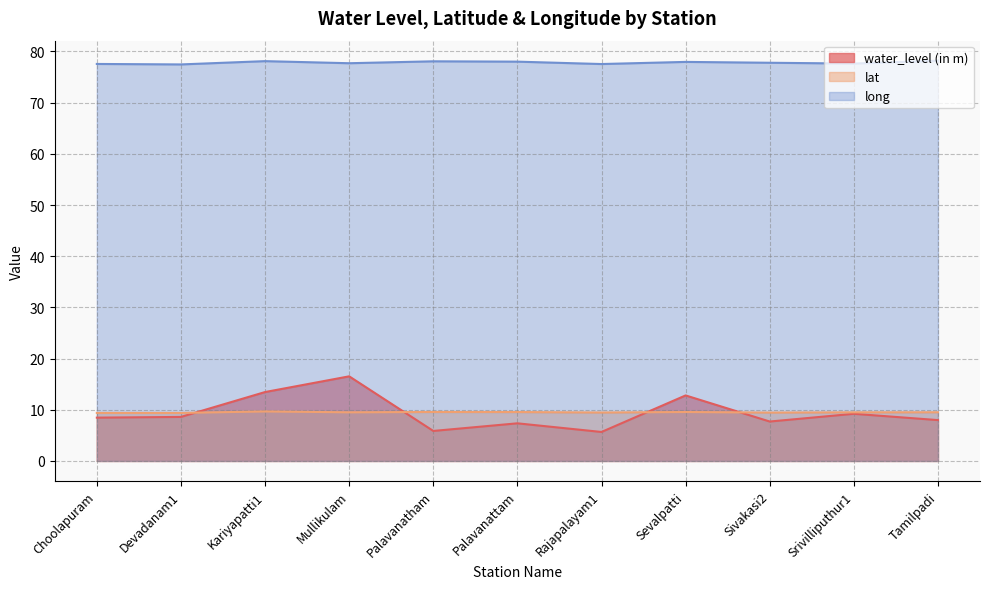

Reading left to right, transcribe all the data shown in this chart.

water_level (in m): Choolapuram=8.5	Devadanam1=8.6	Kariyapatti1=13.5	Mullikulam=16.5	Palavanatham=5.9	Palavanattam=7.3	Rajapalayam1=5.7	Sevalpatti=12.8	Sivakasi2=7.7	Srivilliputhur1=9.2	Tamilpadi=8.0
lat: Choolapuram=9.4	Devadanam1=9.4	Kariyapatti1=9.7	Mullikulam=9.5	Palavanatham=9.6	Palavanattam=9.6	Rajapalayam1=9.5	Sevalpatti=9.6	Sivakasi2=9.4	Srivilliputhur1=9.5	Tamilpadi=9.5
long: Choolapuram=77.6	Devadanam1=77.5	Kariyapatti1=78.1	Mullikulam=77.7	Palavanatham=78.1	Palavanattam=78.0	Rajapalayam1=77.5	Sevalpatti=78.0	Sivakasi2=77.8	Srivilliputhur1=77.6	Tamilpadi=78.2